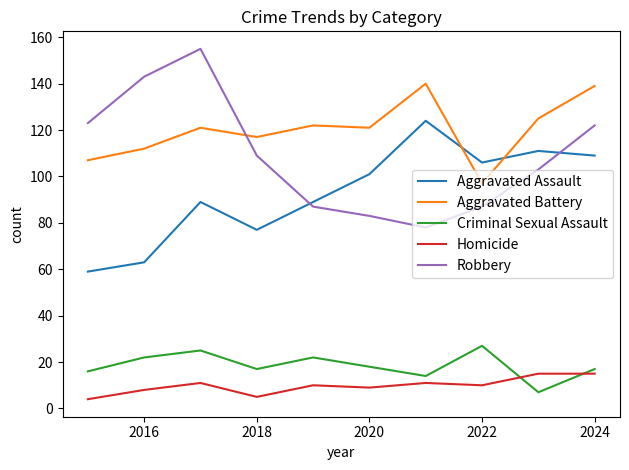

What is the lowest value of the Homicide series?

4